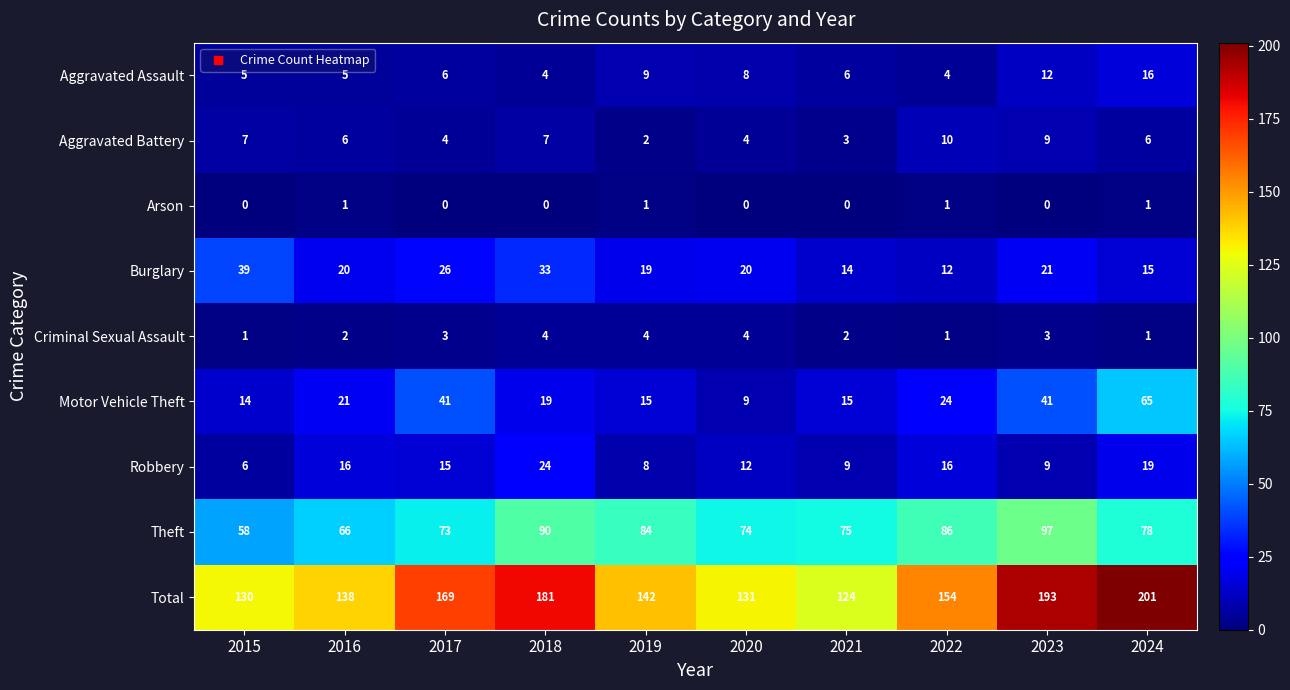

Between 2015 and 2022, which is larger?

2015